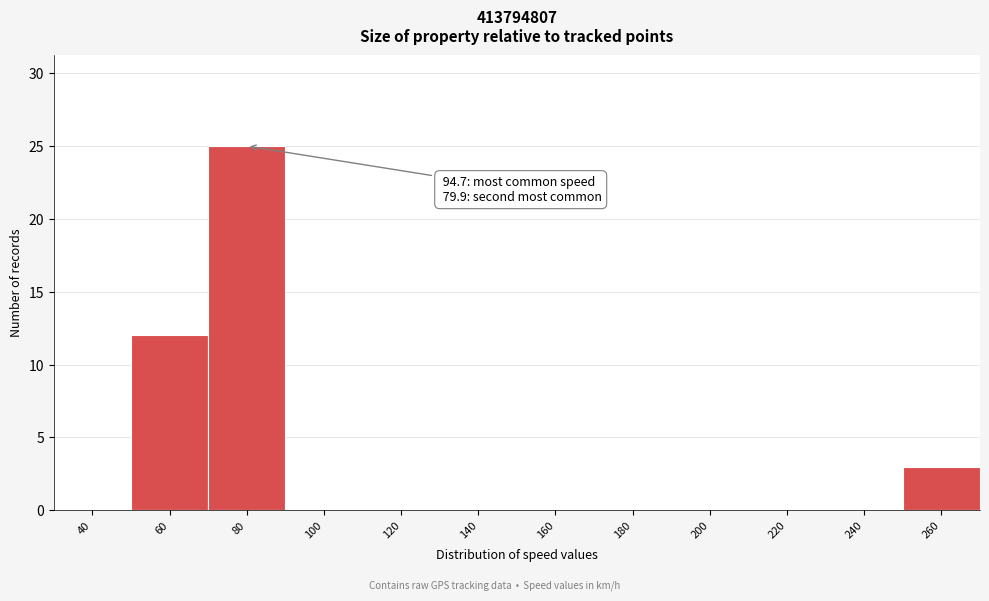

Reading right to left, what are all the values shown in this chart?

260=3	240=0	220=0	200=0	180=0	160=0	140=0	120=0	100=0	80=25	60=12	40=0